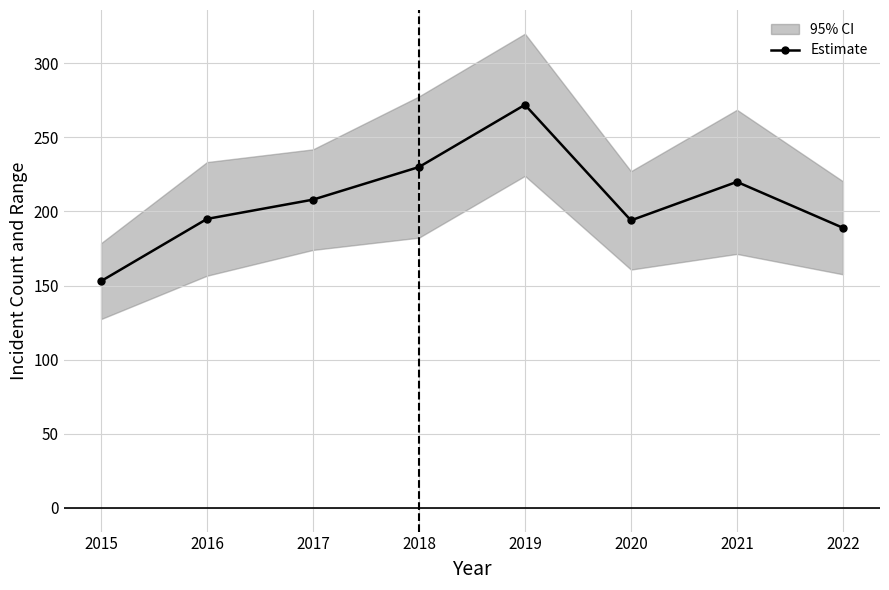

Where is the first local minimum?

2020